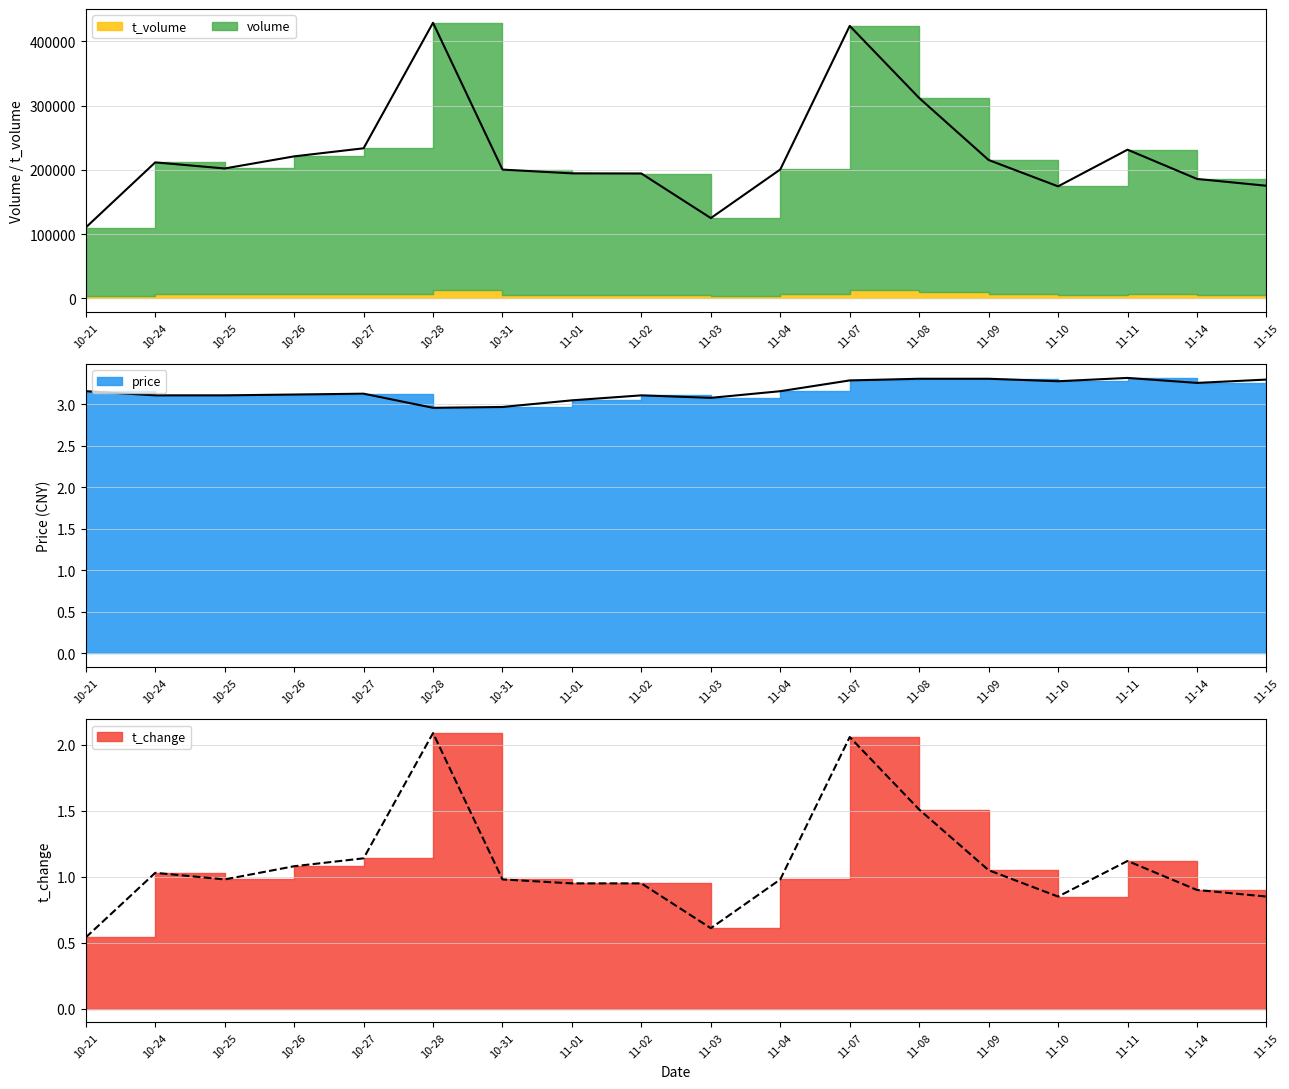

True or false: t_volume and volume intersect in this chart.

False